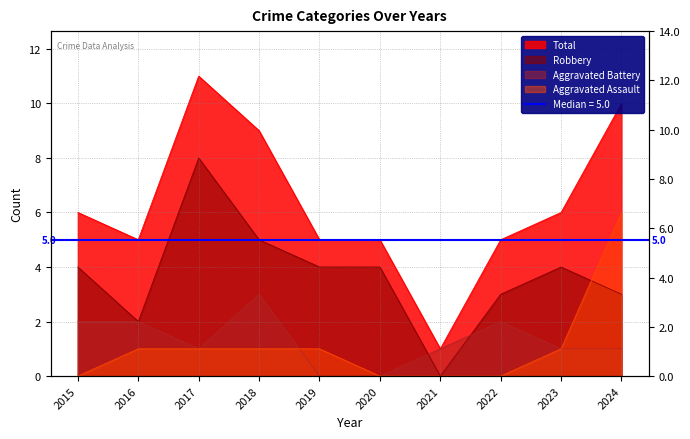

True or false: Robbery and Aggravated Assault intersect in this chart.

True